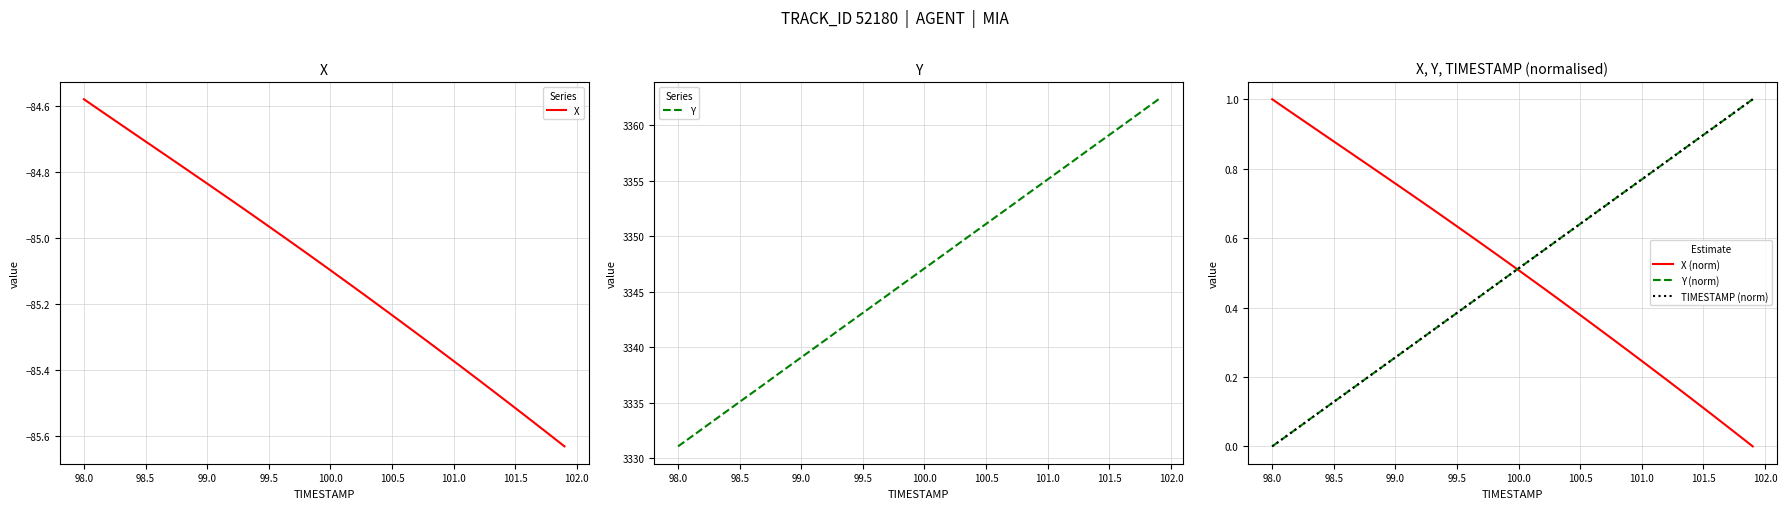

How many categories are shown in the chart?

40